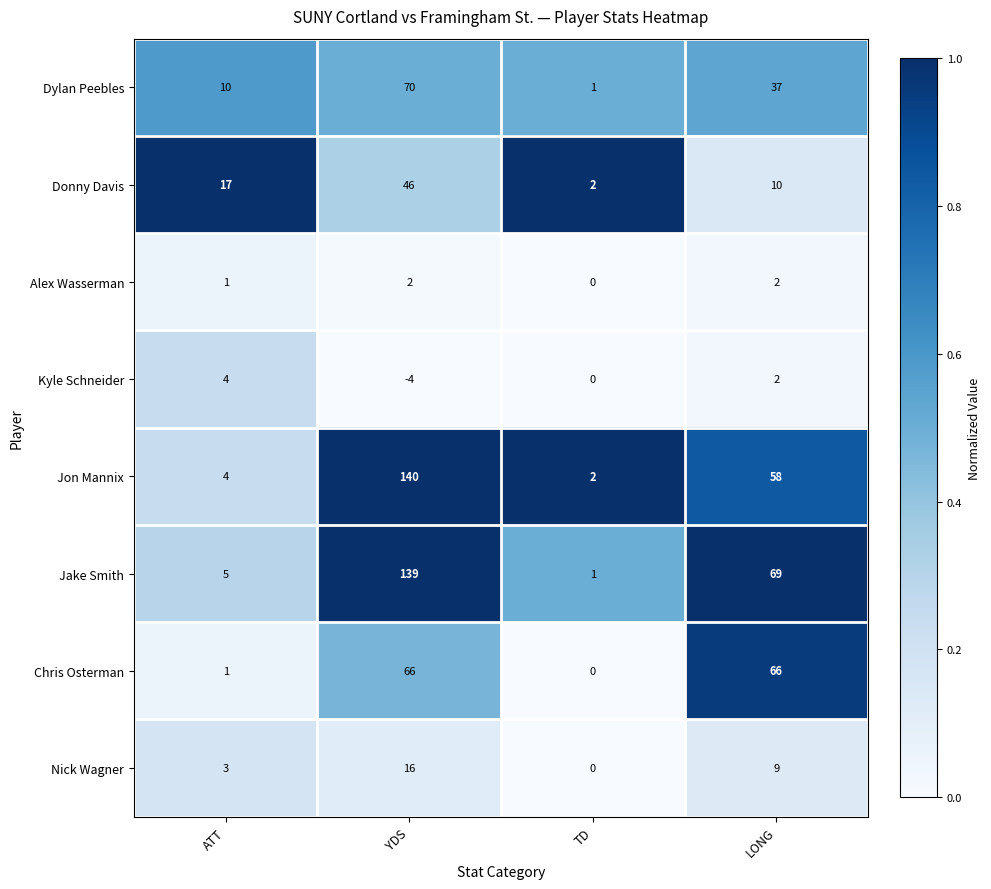

What is the greatest value displayed?

140